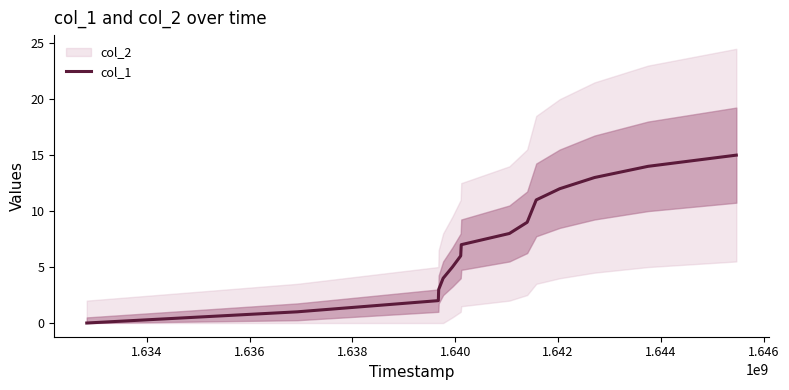

Does the chart display data point markers on the line(s)?

No